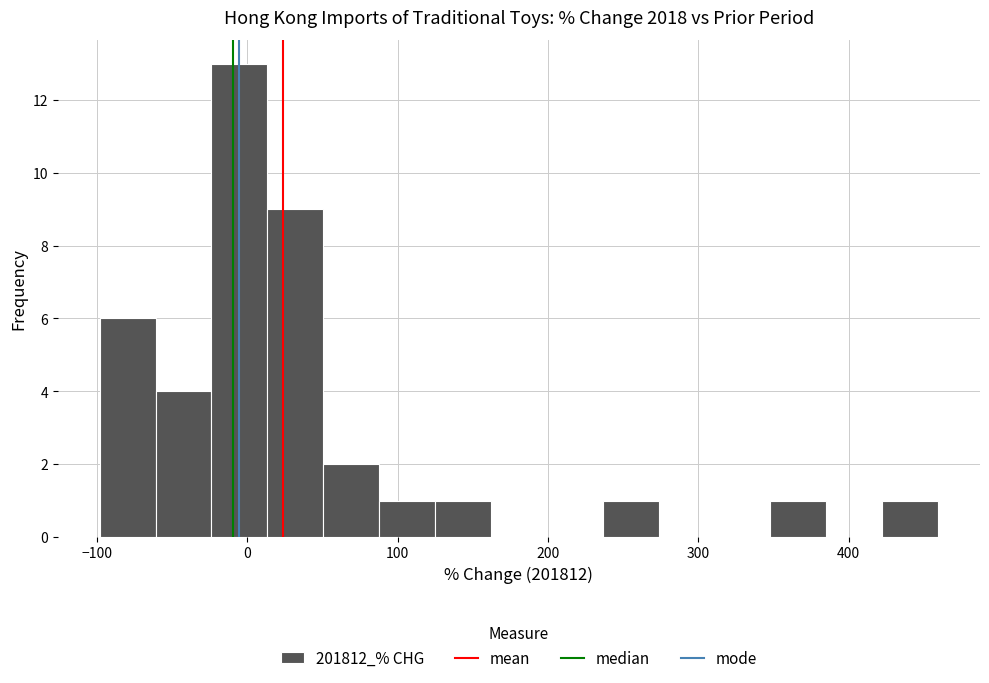

Read against the x-axis, roughly where is the centre of the tallest bar?

-10